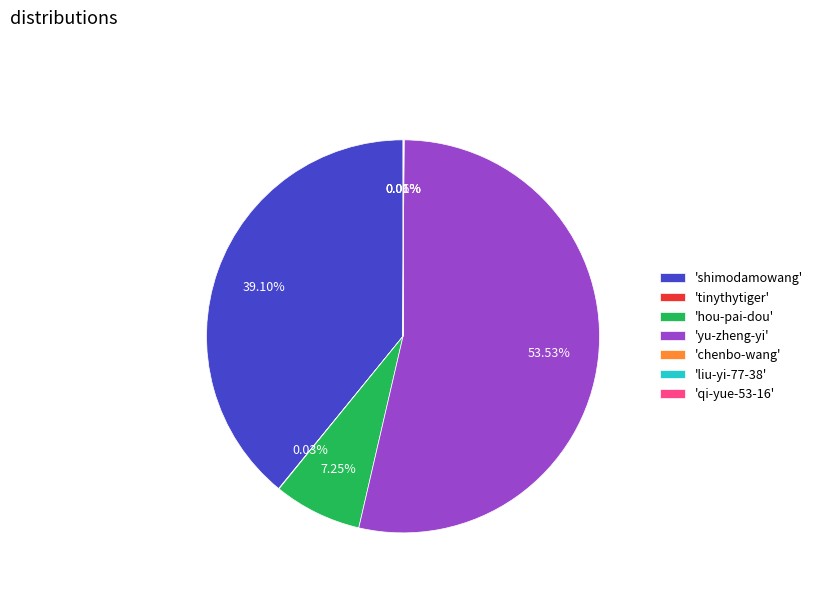

What is the majority slice?

'yu-zheng-yi'